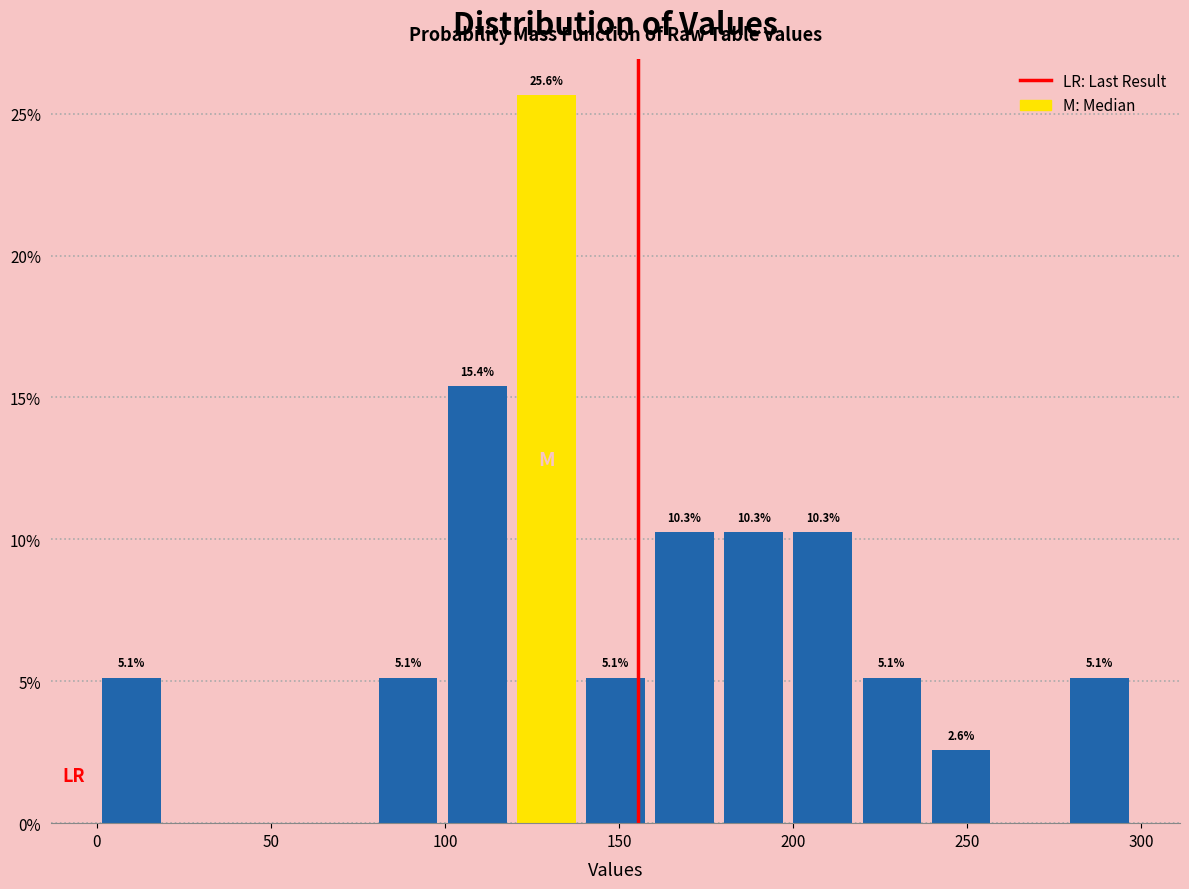

Around what value on the x-axis is the tallest bar? Give the approximate position of its centre, as read against the axis.

130